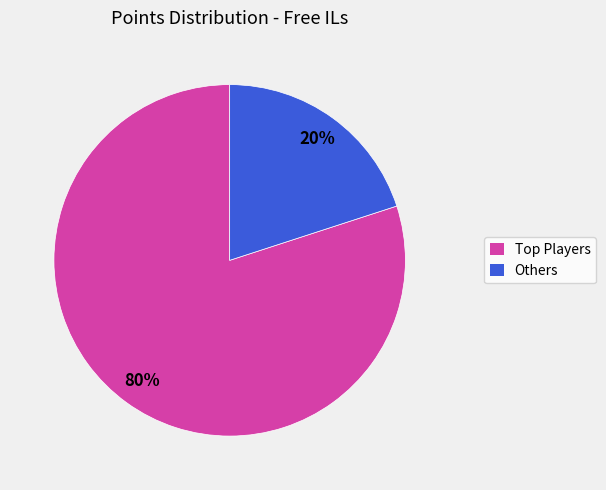

How many segments does this pie chart have?

2